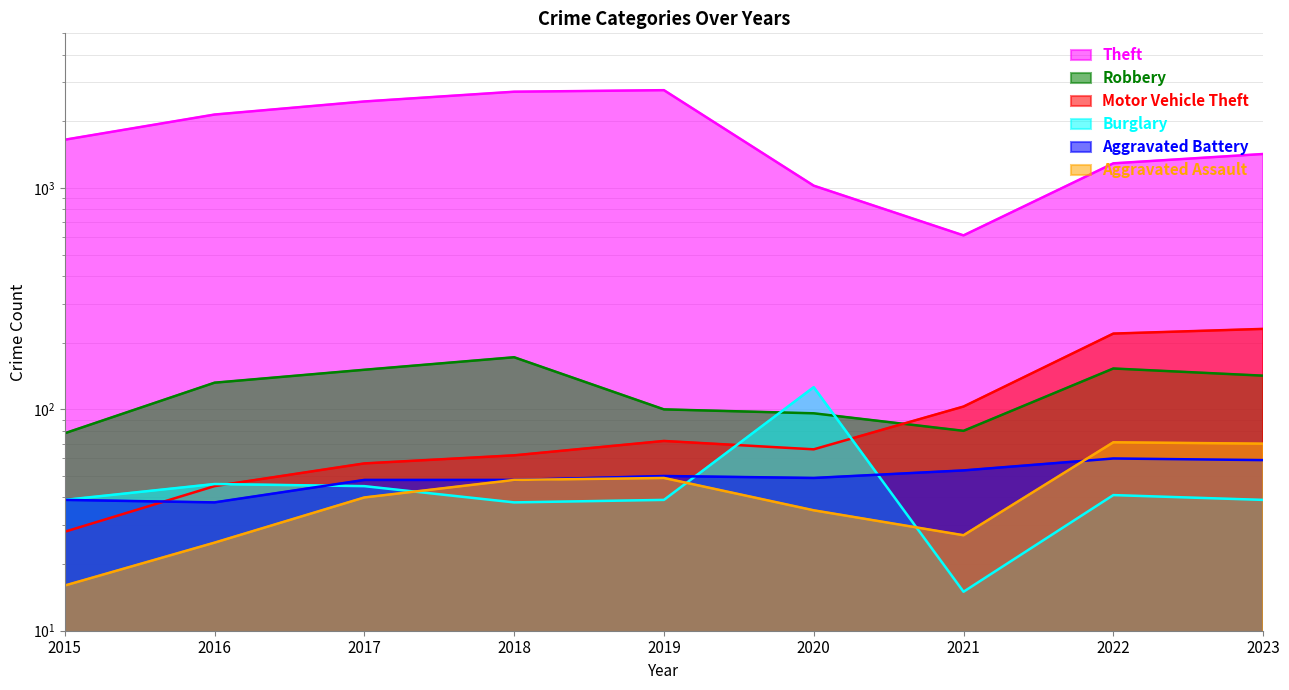

What is the difference between the Motor Vehicle Theft values at 2021 and 2023?

128